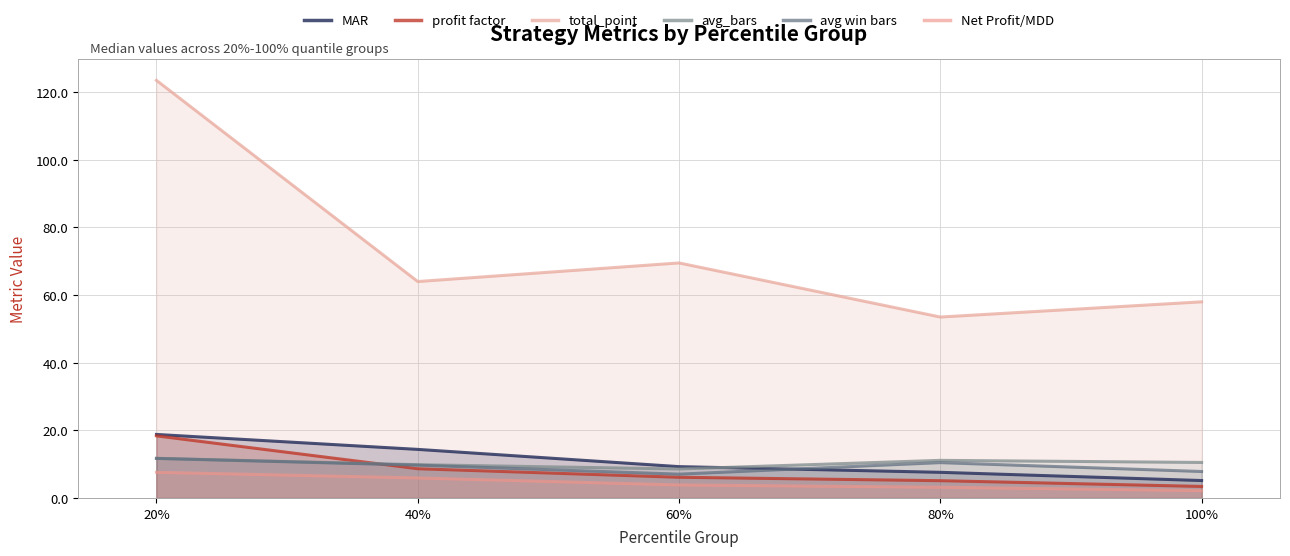

Reading left to right, list all the values displayed in this chart.

MAR: 20%=18.8	40%=14.4	60%=9.3	80%=7.6	100%=5.2
profit factor: 20%=18.4	40%=8.6	60%=6.1	80%=5.1	100%=3.4
total_point: 20%=123.5	40%=64.0	60%=69.5	80%=53.5	100%=58.0
avg_bars: 20%=11.7	40%=9.8	60%=8.6	80%=11.1	100%=10.5
avg win bars: 20%=11.7	40%=9.7	60%=7.0	80%=10.4	100%=7.8
Net Profit/MDD: 20%=7.6	40%=5.9	60%=3.8	80%=3.2	100%=2.2